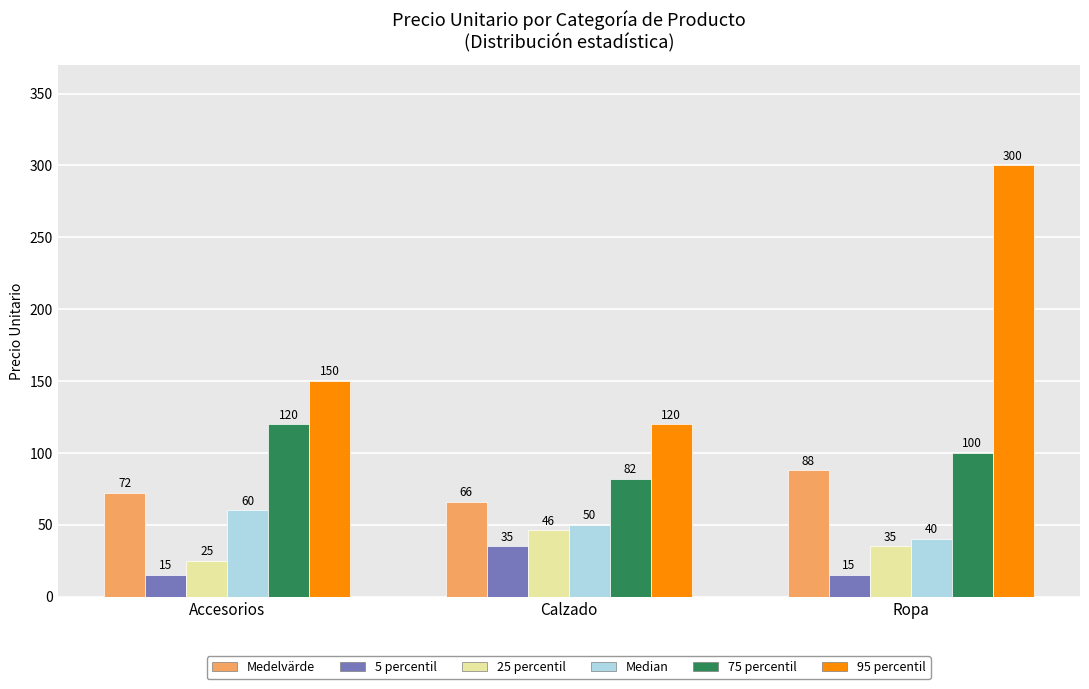

Reading left to right, list all the values displayed in this chart.

Medelvärde: Accesorios=72	Calzado=66	Ropa=88
5 percentil: Accesorios=15	Calzado=35	Ropa=15
25 percentil: Accesorios=25	Calzado=46	Ropa=35
Median: Accesorios=60	Calzado=50	Ropa=40
75 percentil: Accesorios=120	Calzado=82	Ropa=100
95 percentil: Accesorios=150	Calzado=120	Ropa=300